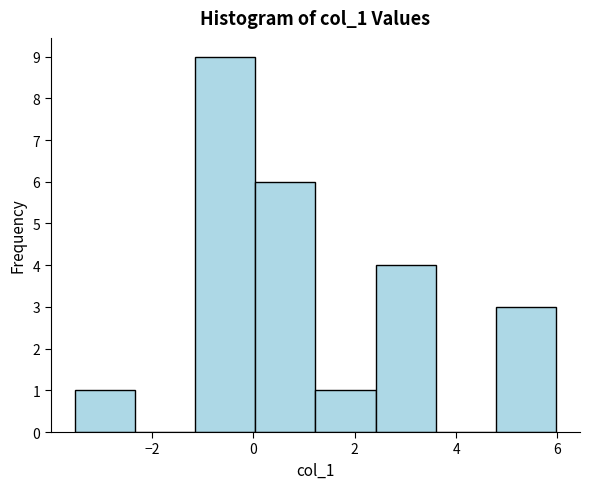

How tall is the bar that spans 0.0 to 1.2 on the x-axis? Neither the bar edges nor the heights are printed on the chart, so give them approximately, as read against the axes.

6